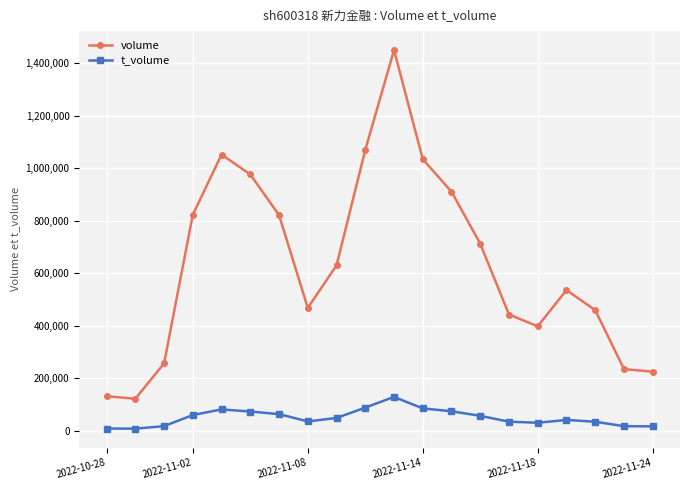

What is the greatest value displayed?

1450423